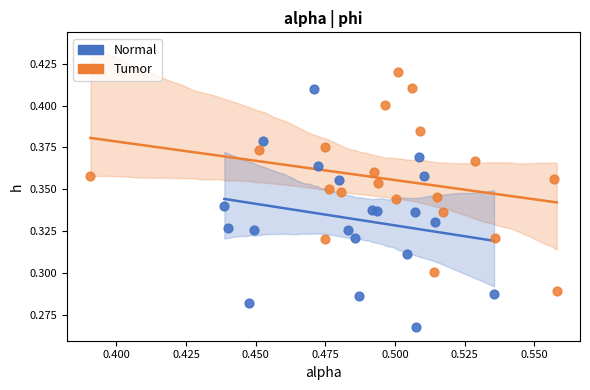

Which series has the widest spread of Y values?

Normal